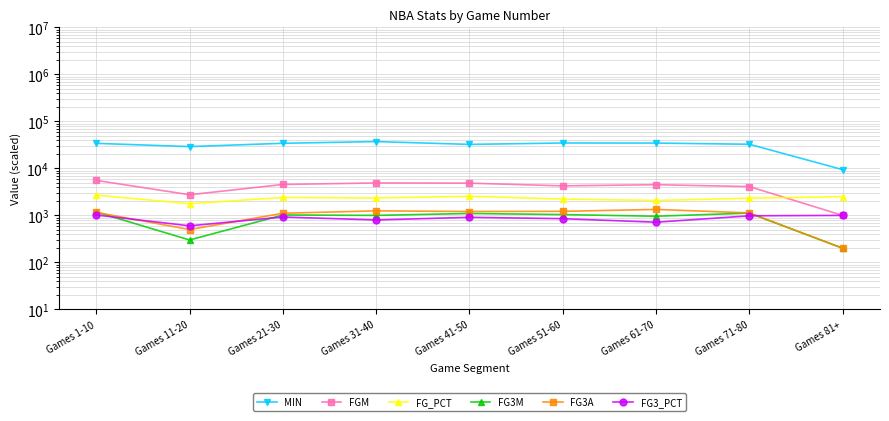

Reading left to right, list all the values displayed in this chart.

MIN: Games 1-10=34100.0	Games 11-20=29100.0	Games 21-30=34200.0	Games 31-40=37200.0	Games 41-50=32400.0	Games 51-60=34700.0	Games 61-70=34600.0	Games 71-80=32600.0	Games 81+=9400.0
FGM: Games 1-10=5550.0	Games 11-20=2750.0	Games 21-30=4550.0	Games 31-40=4900.0	Games 41-50=4850.0	Games 51-60=4250.0	Games 61-70=4500.0	Games 71-80=4100.0	Games 81+=1000.0
FG_PCT: Games 1-10=2695.0	Games 11-20=1775.0	Games 21-30=2405.0	Games 31-40=2345.0	Games 41-50=2555.0	Games 51-60=2225.0	Games 61-70=2075.0	Games 71-80=2325.0	Games 81+=2500.0
FG3M: Games 1-10=1180.0	Games 11-20=300.0	Games 21-30=1020.0	Games 31-40=1000.0	Games 41-50=1100.0	Games 51-60=1040.0	Games 61-70=960.0	Games 71-80=1120.0	Games 81+=200.0
FG3A: Games 1-10=1160.0	Games 11-20=500.0	Games 21-30=1110.0	Games 31-40=1250.0	Games 41-50=1210.0	Games 51-60=1220.0	Games 61-70=1340.0	Games 71-80=1130.0	Games 81+=200.0
FG3_PCT: Games 1-10=1018.0	Games 11-20=600.0	Games 21-30=924.0	Games 31-40=800.0	Games 41-50=910.0	Games 51-60=852.0	Games 61-70=716.0	Games 71-80=980.0	Games 81+=1000.0